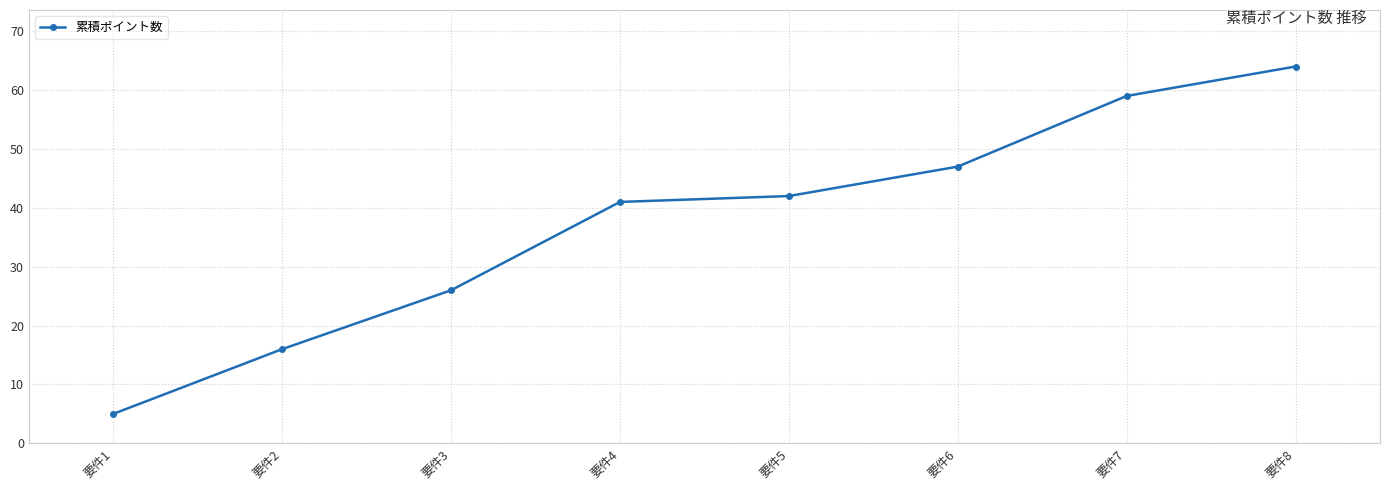

What is the average value?

38